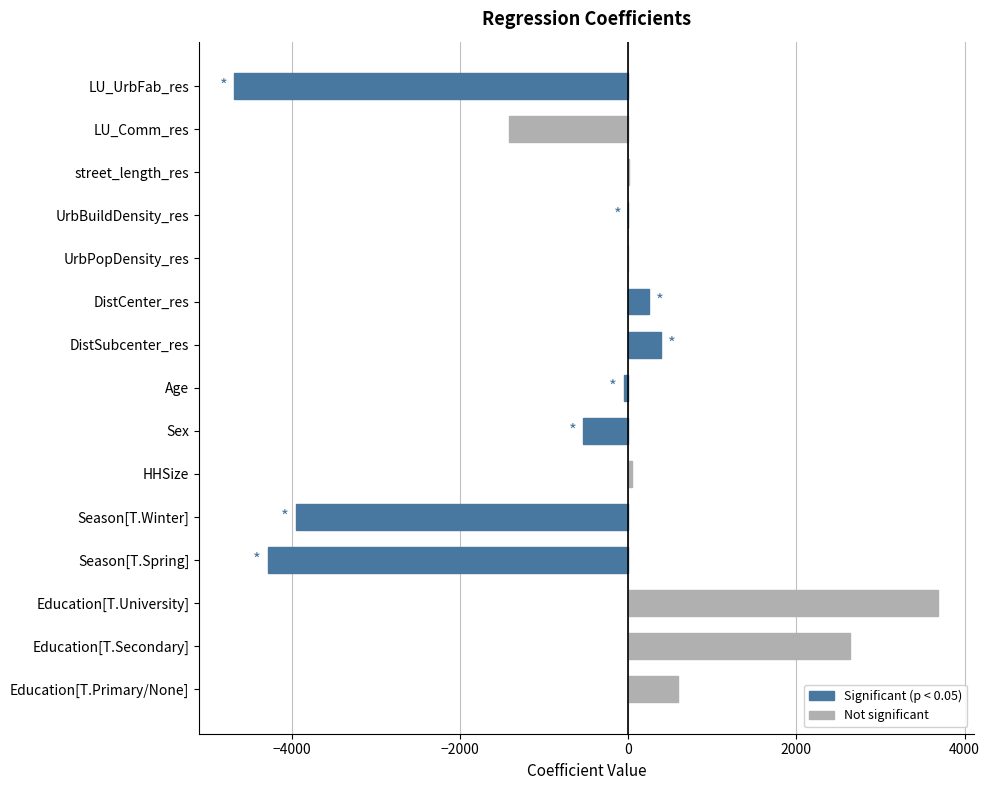

Read the value at DistCenter_res.

248.6